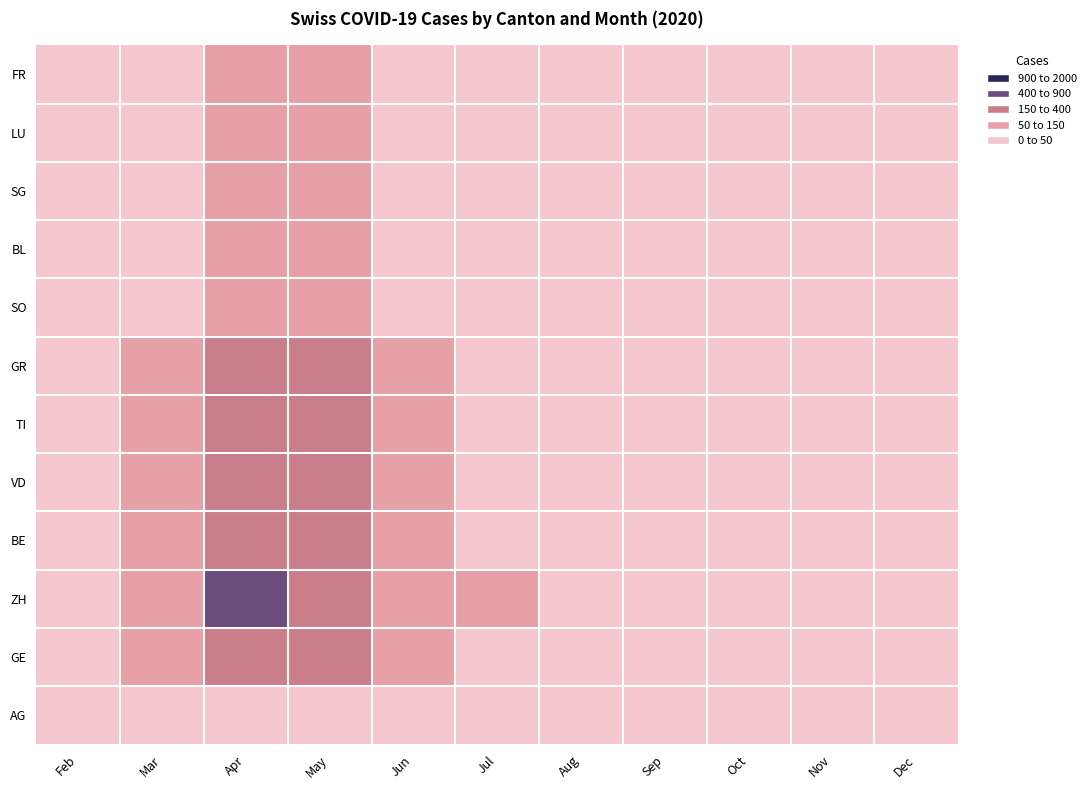

How many series are shown in this chart?

12